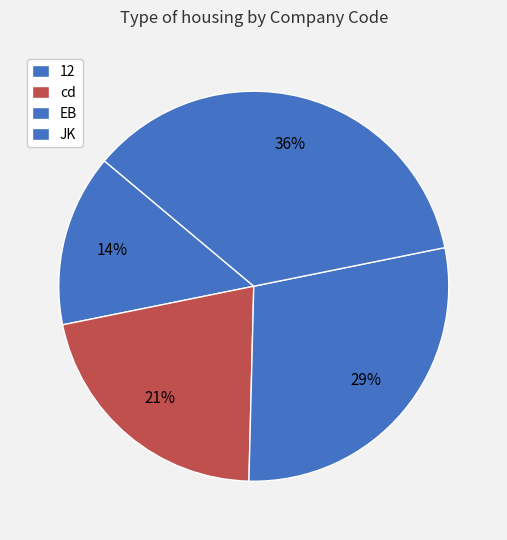

Which category has the biggest portion of the pie?

JK